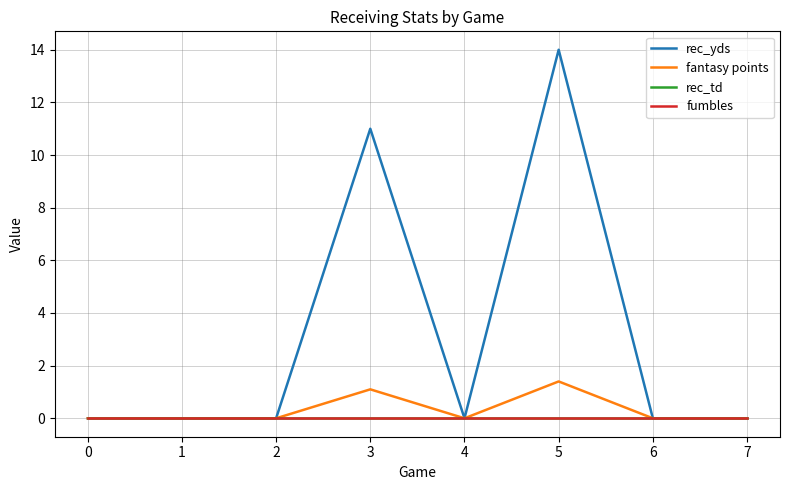

The rec_yds series shows -8.2 at 1. True or false?

False